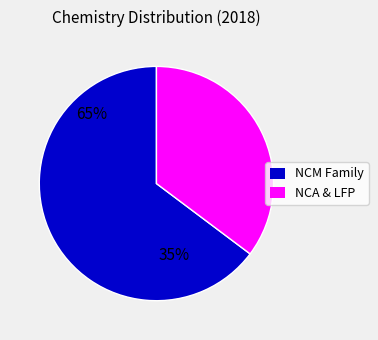

Combined, what portion of the pie is LFP and NCA?

35.3%